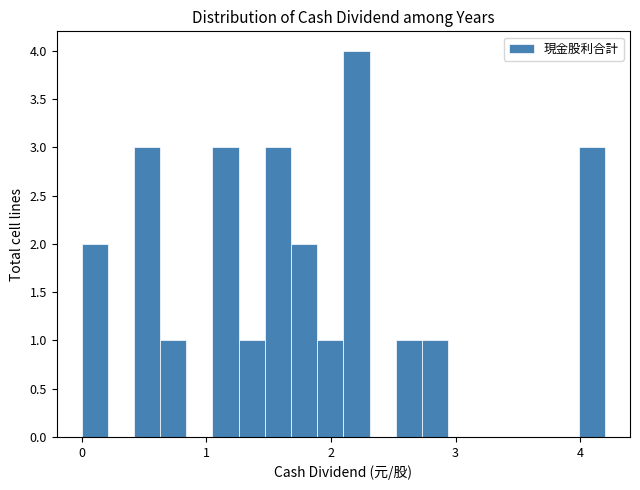

Around what value on the x-axis is the tallest bar? Give the approximate position of its centre, as read against the axis.

2.2